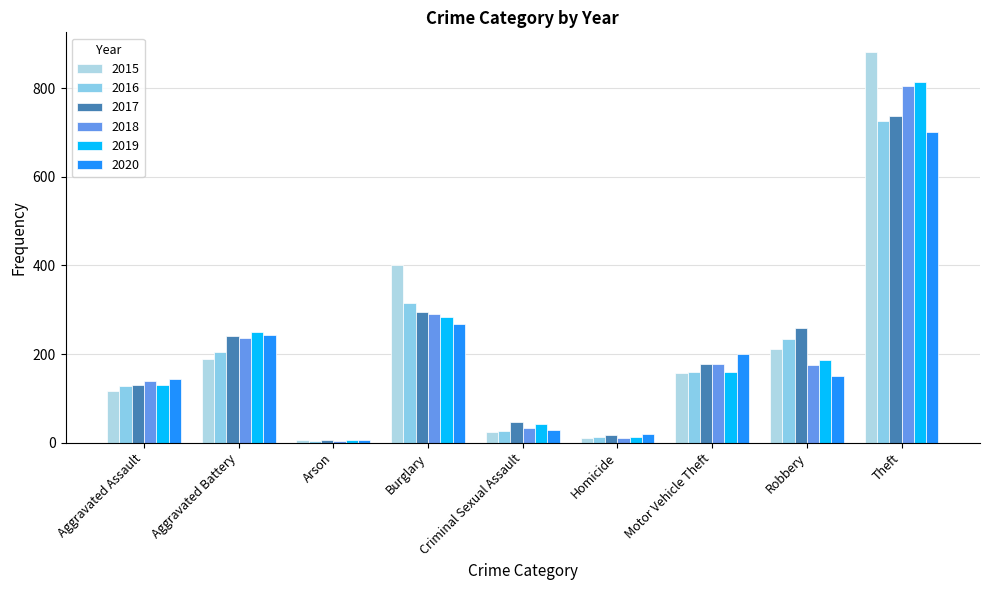

Count the number of categories in the chart.

9